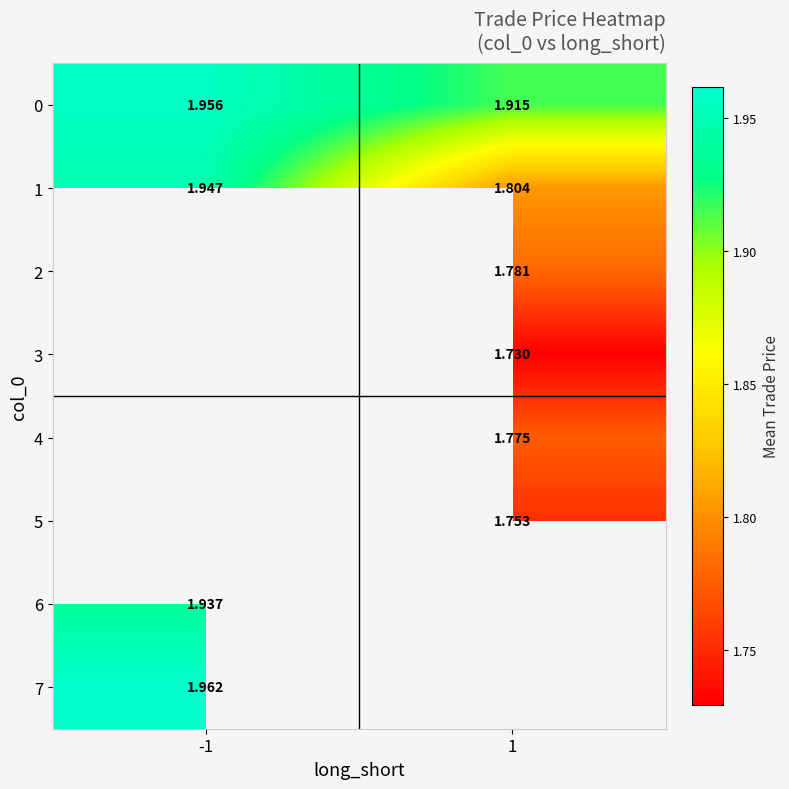

Where does the 4 series first go above 1?

1